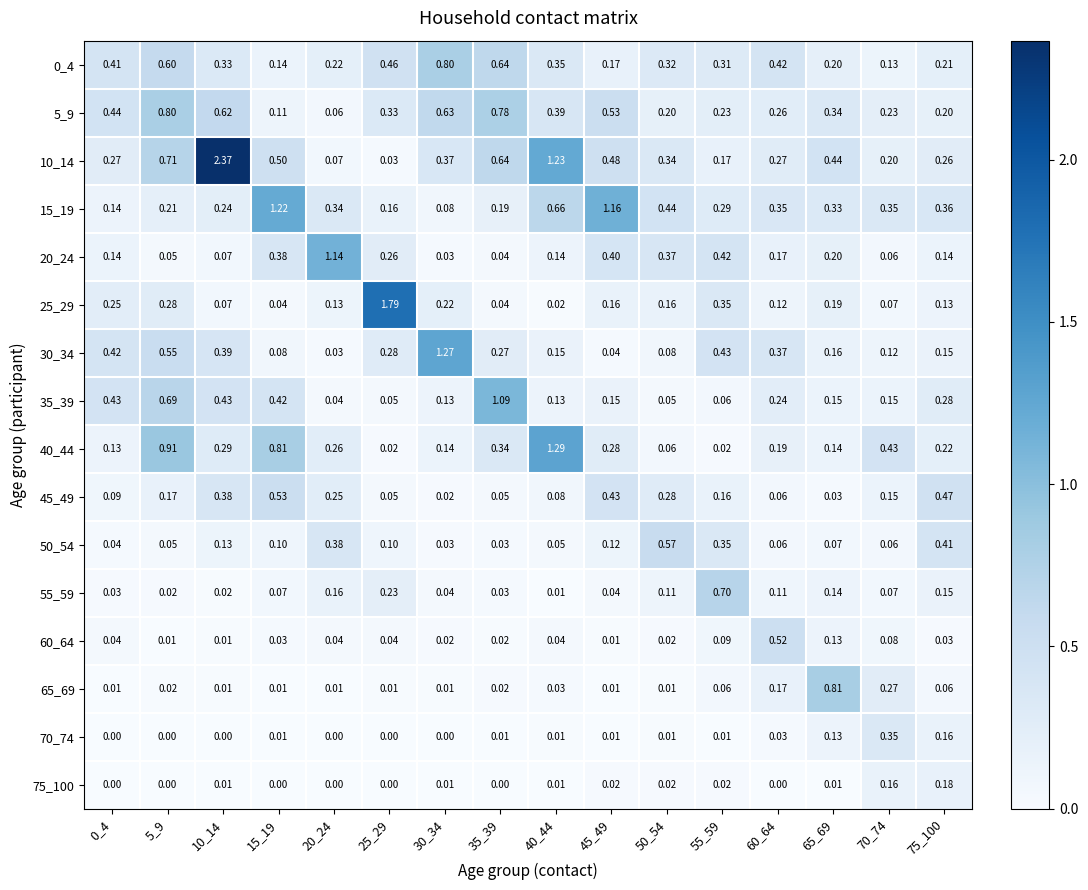

What is the spread (max minus min) of values at 40_44?

1.3